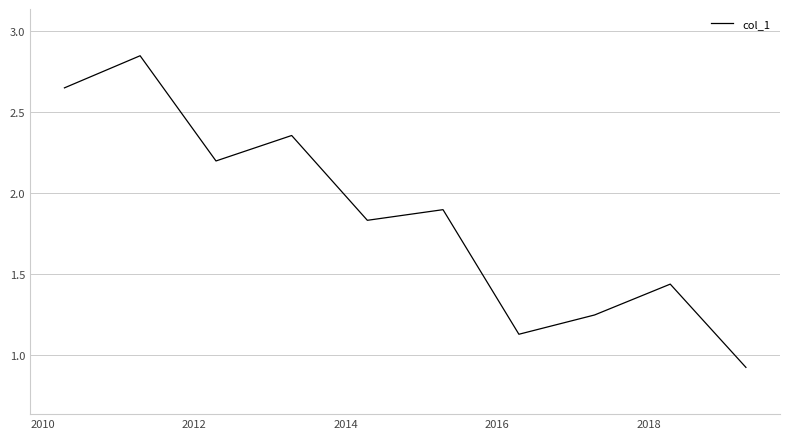

What is the minimum value shown in the chart?

0.9